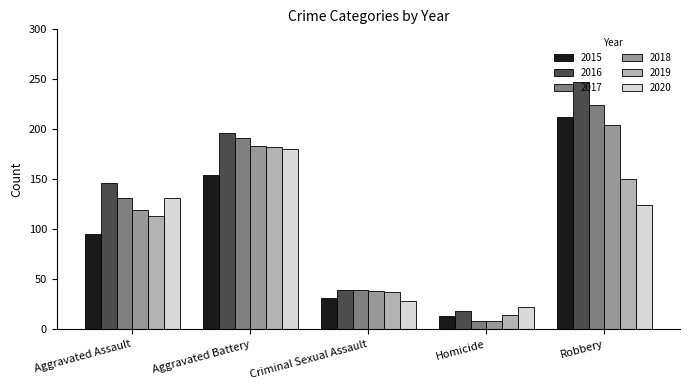

Which series changed the most between Aggravated Battery and Criminal Sexual Assault?

2016